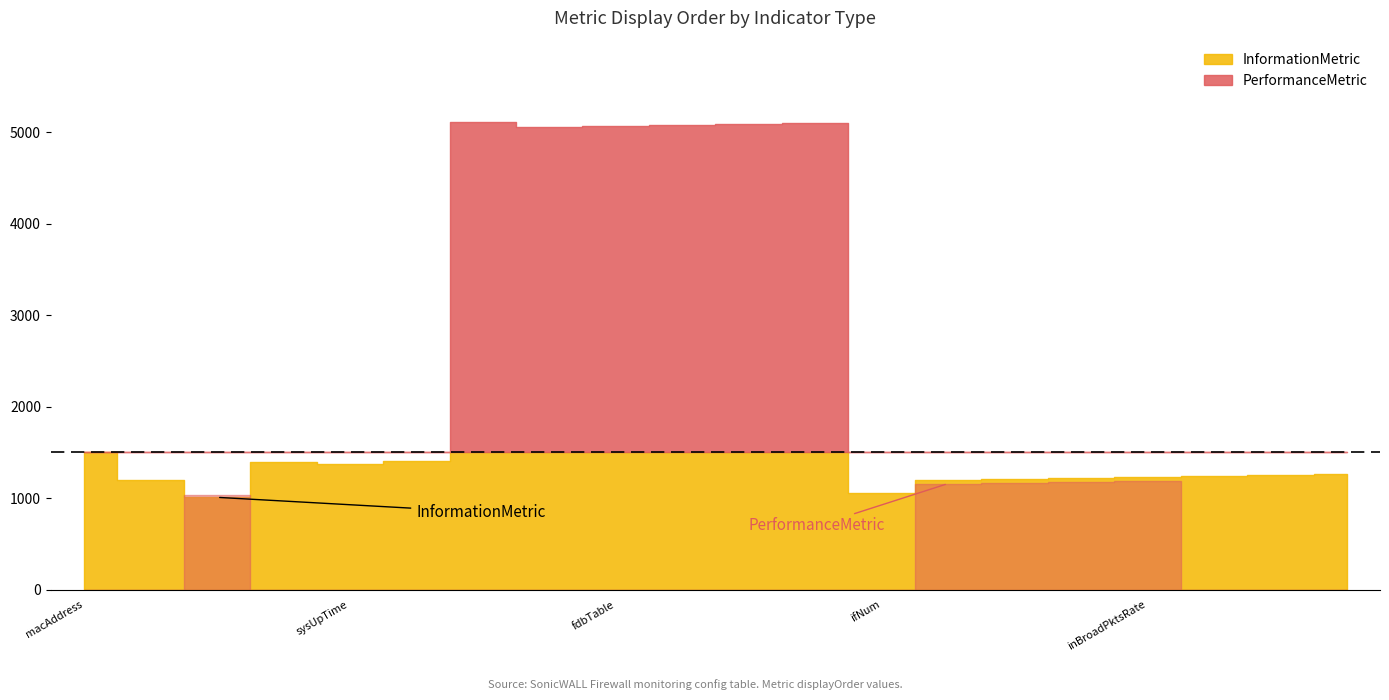

How many lines are shown in the chart?

2